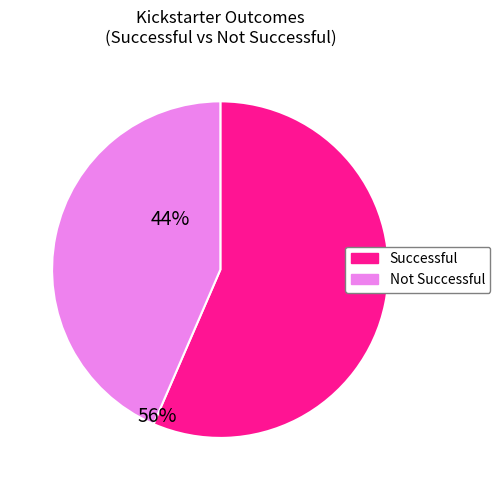

Is there any slice that represents more than half of the pie?

Yes